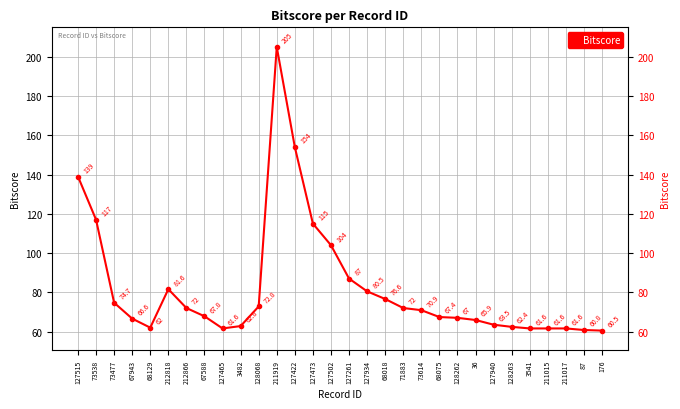

What is the maximum value shown in the chart?

205.0